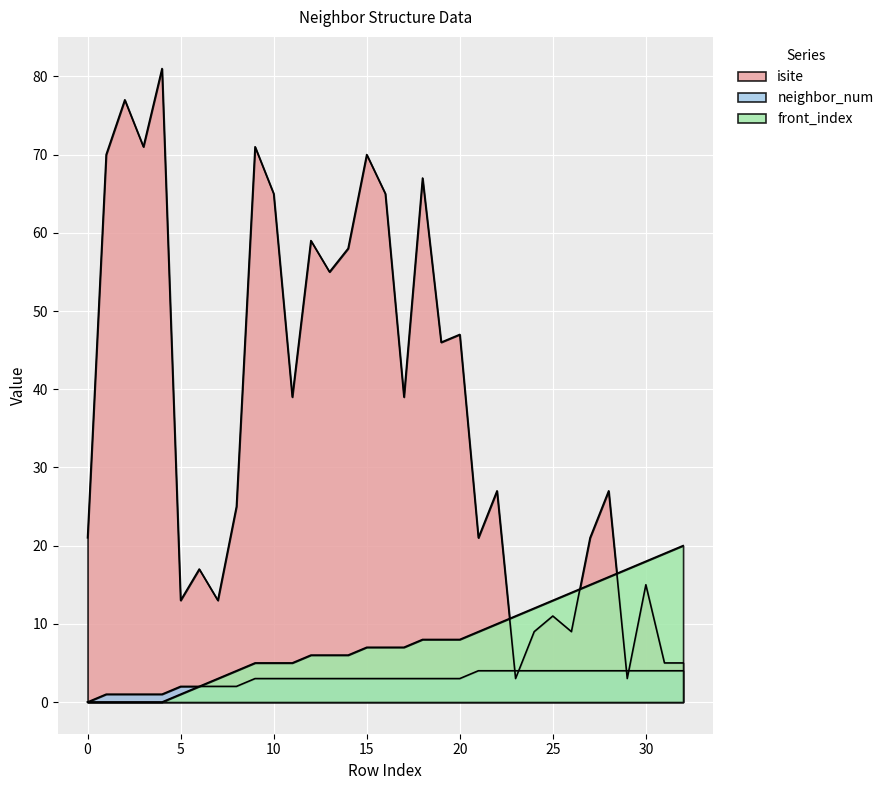

The value of neighbor_num at 19 is 3. True or false?

True